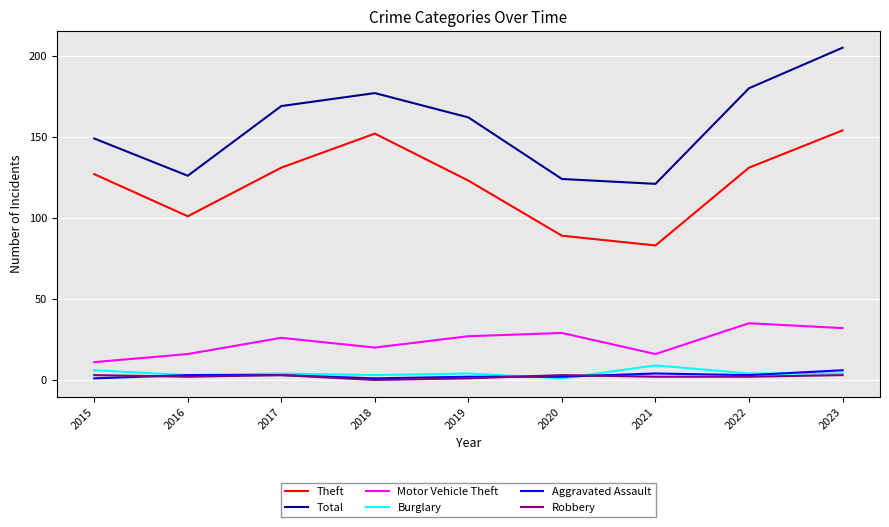

Count the number of categories in the chart.

9